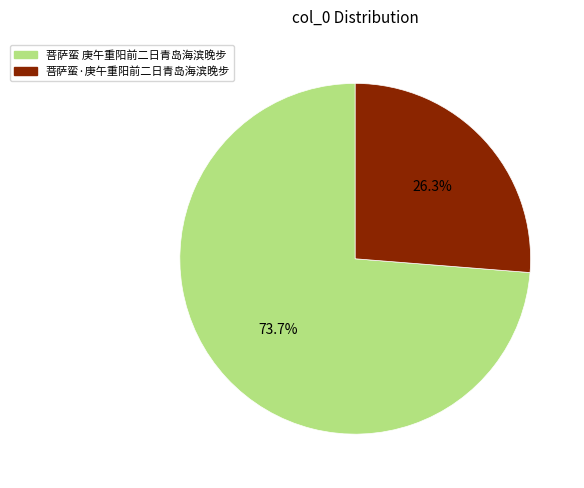

Count the number of slices in the pie.

2